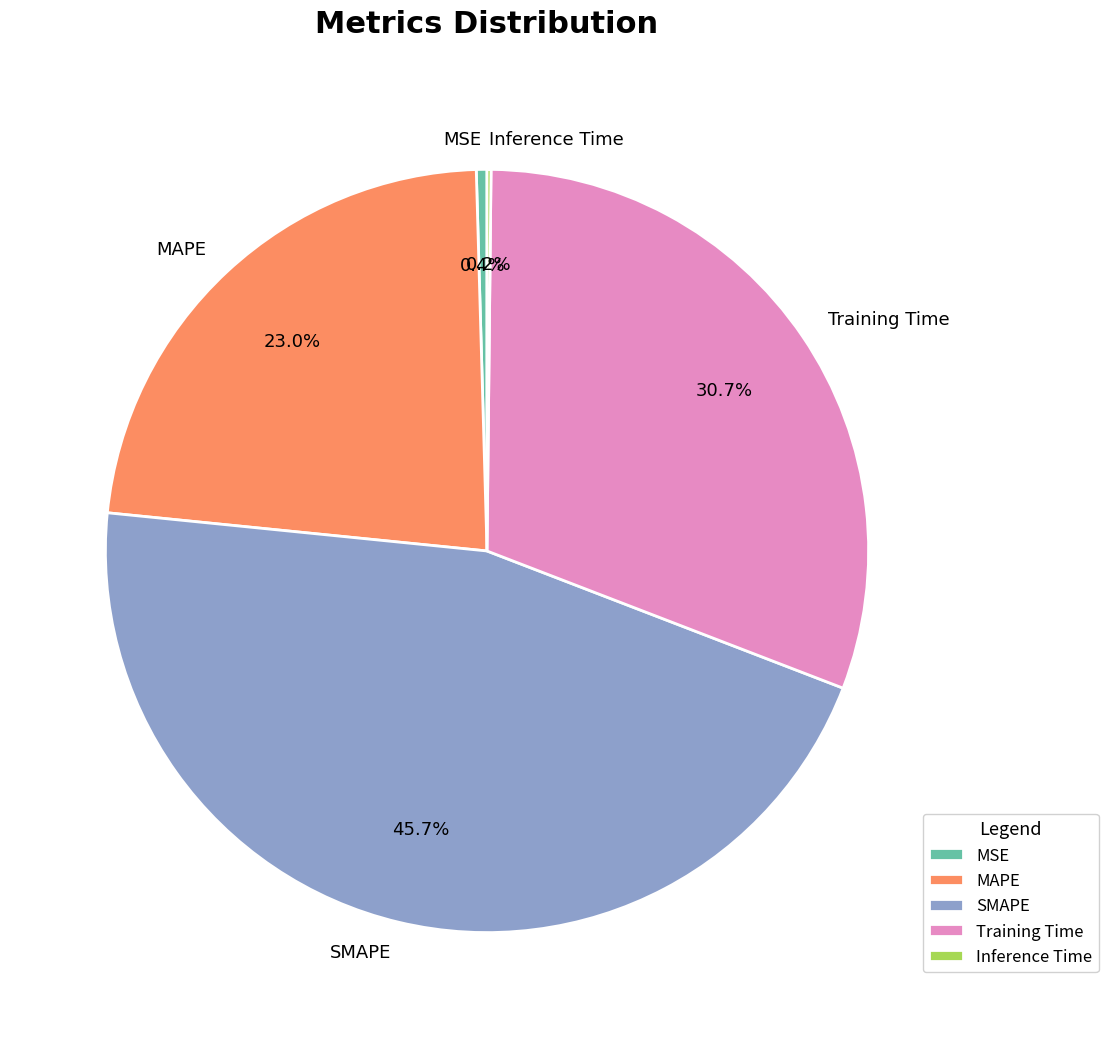

How much of the chart is everything except MAPE?

77.0%